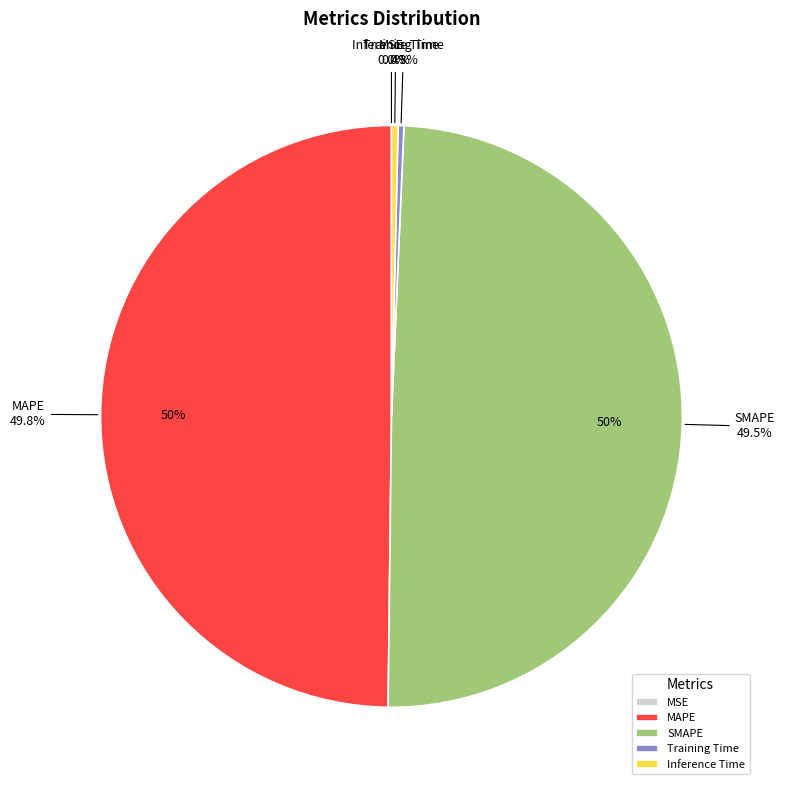

Rank the categories by value from lowest to highest.

MSE, Training Time, Inference Time, SMAPE, MAPE